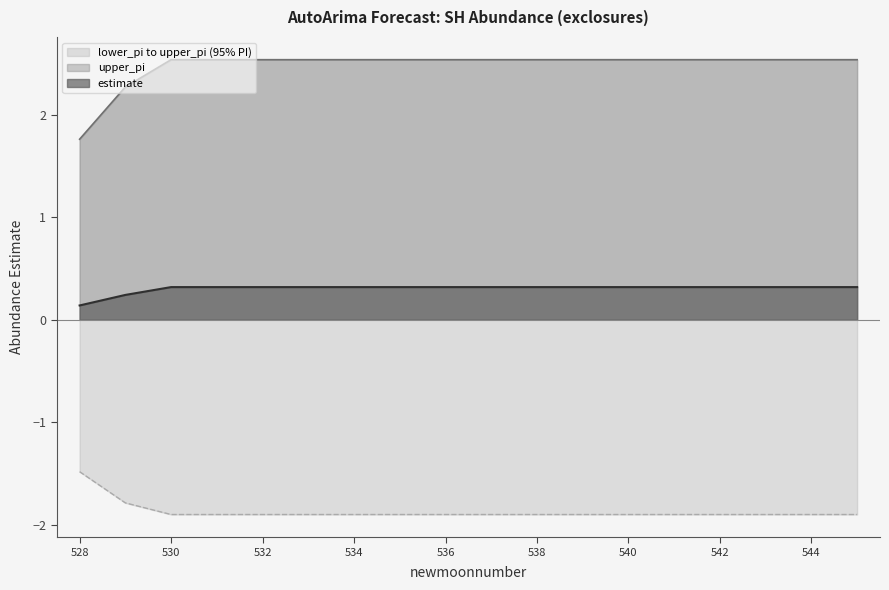

Reading left to right, list all the values displayed in this chart.

estimate: 0.1	0.2	0.3	0.3	0.3	0.3	0.3	0.3	0.3	0.3	0.3	0.3	0.3	0.3	0.3	0.3	0.3	0.3
upper_pi: 1.8	2.3	2.5	2.5	2.5	2.5	2.5	2.5	2.5	2.5	2.5	2.5	2.5	2.5	2.5	2.5	2.5	2.5
lower_pi: -1.5	-1.8	-1.9	-1.9	-1.9	-1.9	-1.9	-1.9	-1.9	-1.9	-1.9	-1.9	-1.9	-1.9	-1.9	-1.9	-1.9	-1.9